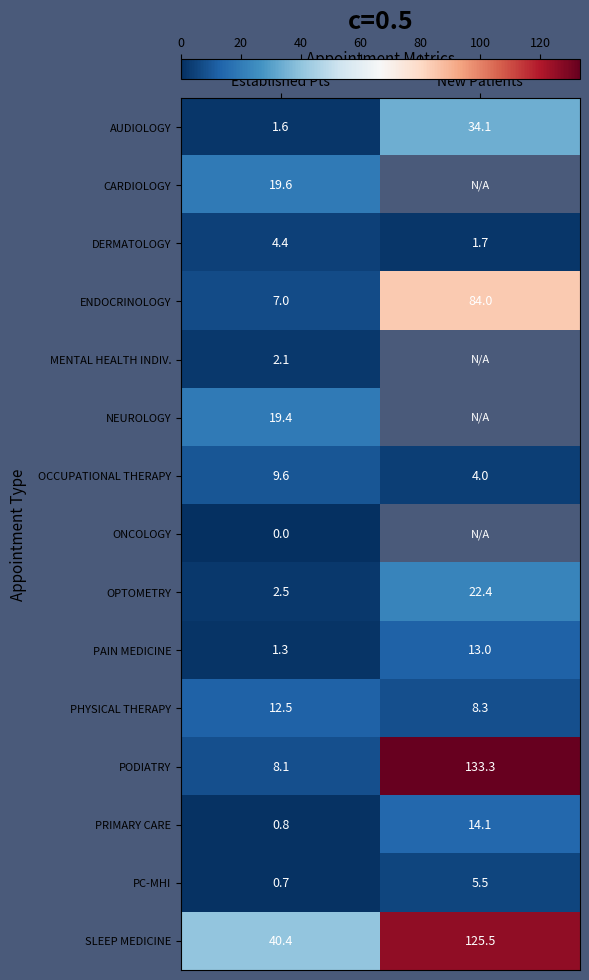

Where does the PC-MHI series first go above 5?

New Patients